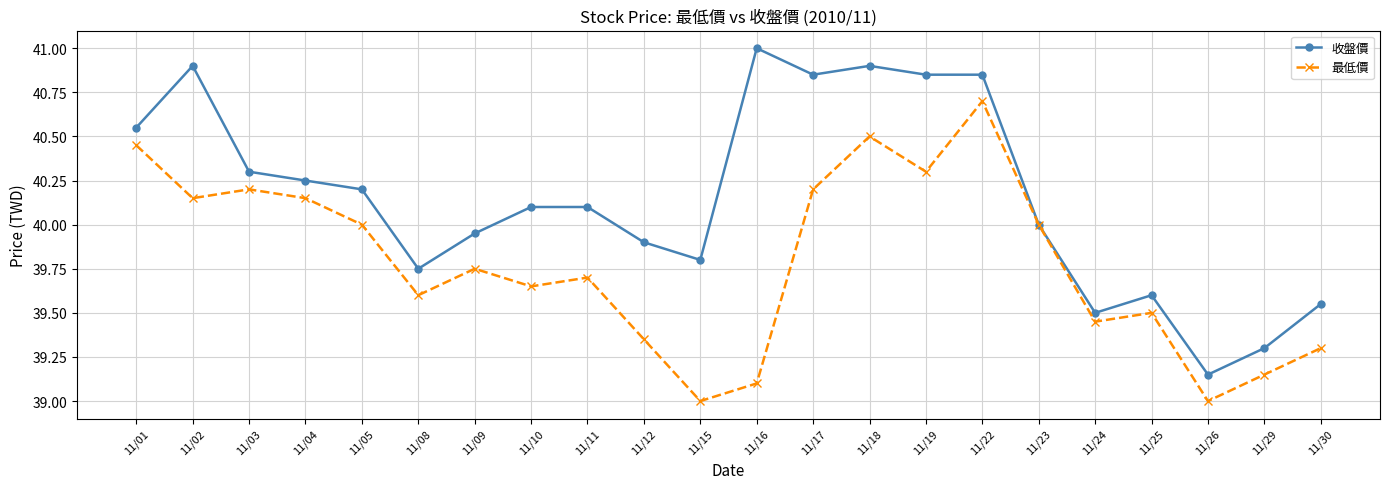

What is the greatest value displayed?

41.0